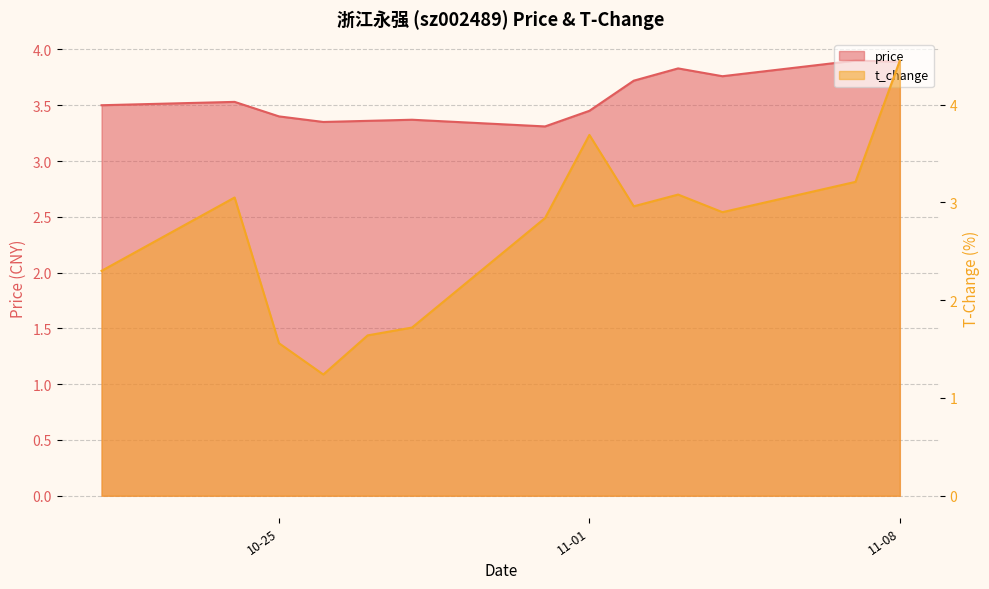

Is it true that t_change equals 0.3 at 2022-10-26?

False